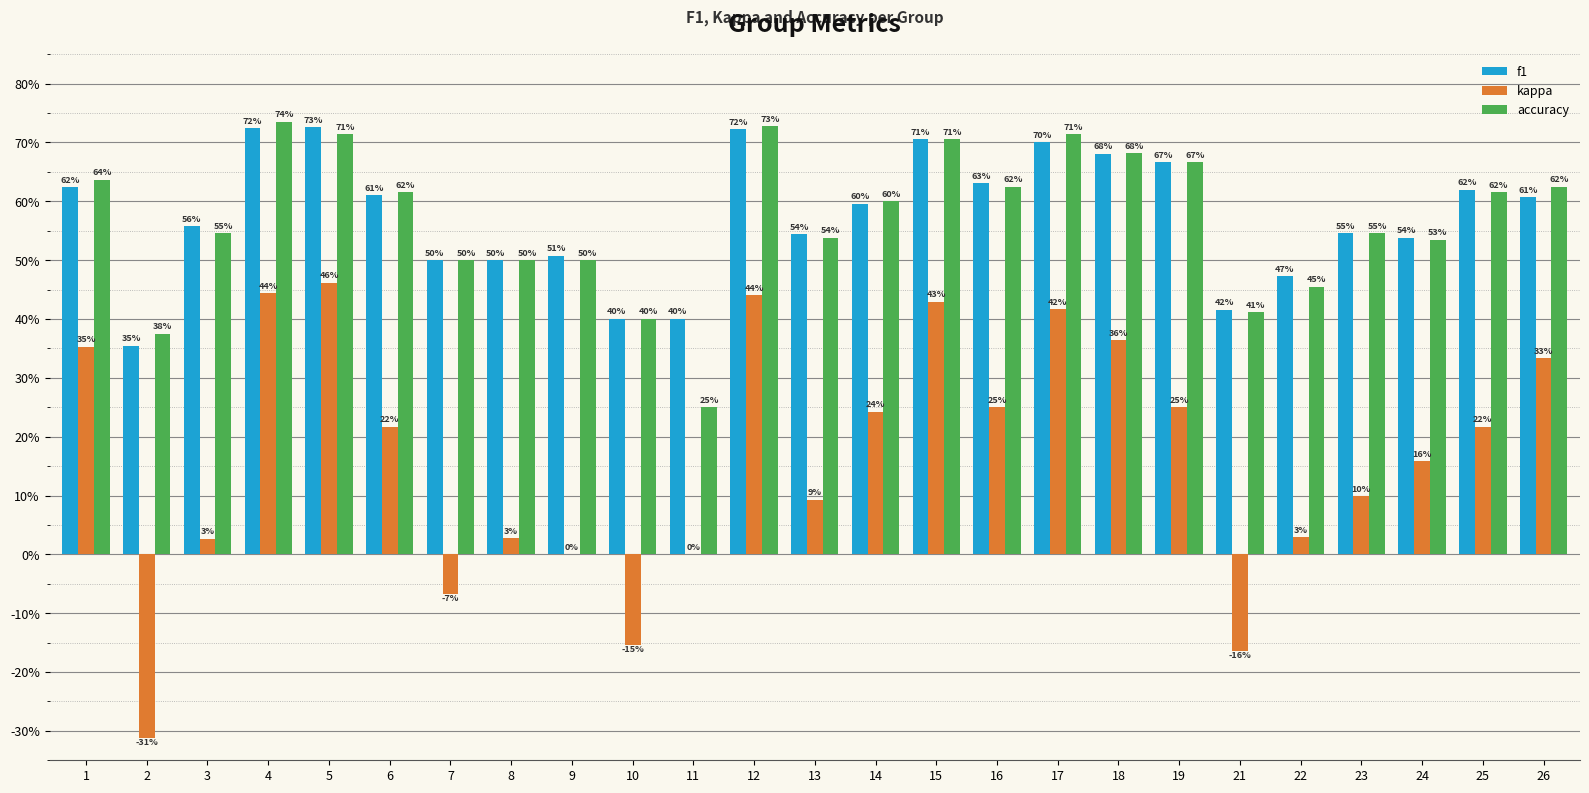

What is the spread (max minus min) of values at 13?

0.5